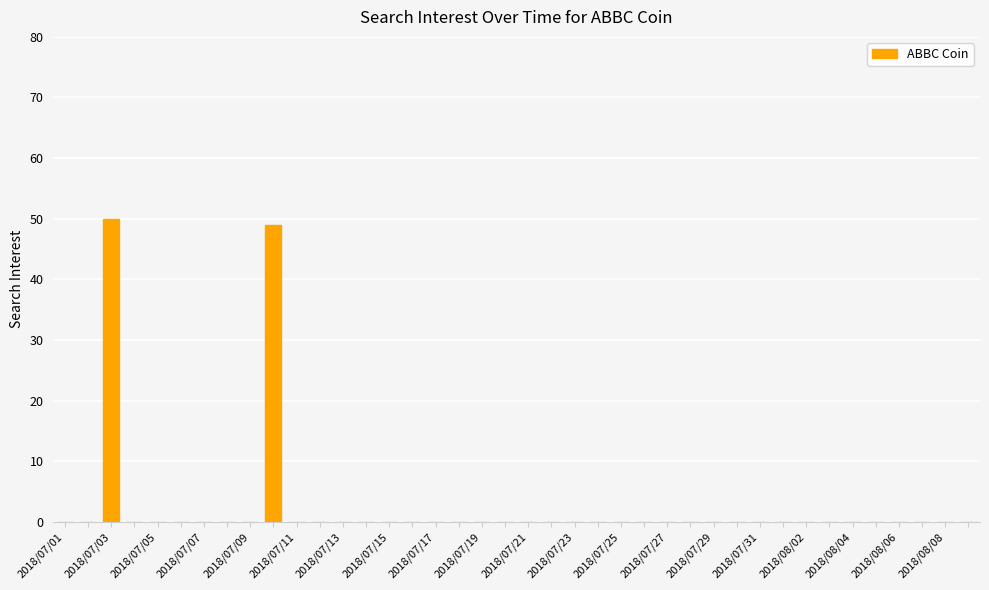

Are the bars horizontal?

No